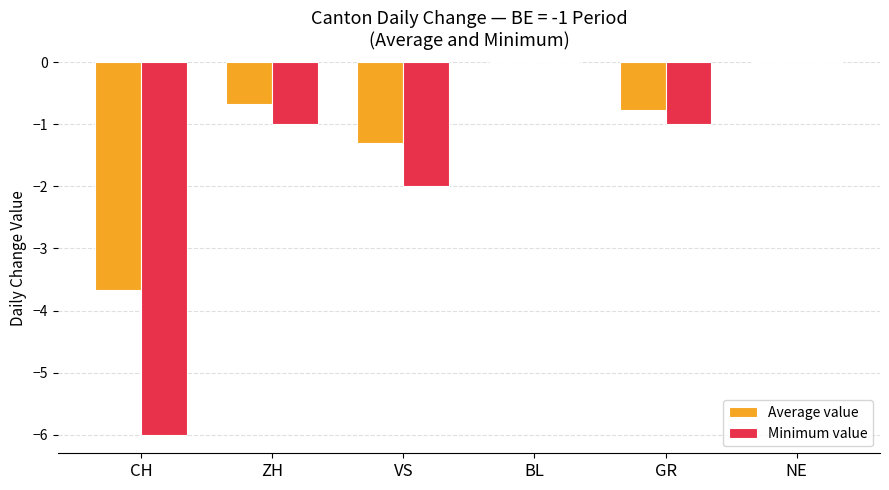

Between CH and BL, which series saw the biggest shift?

Minimum value